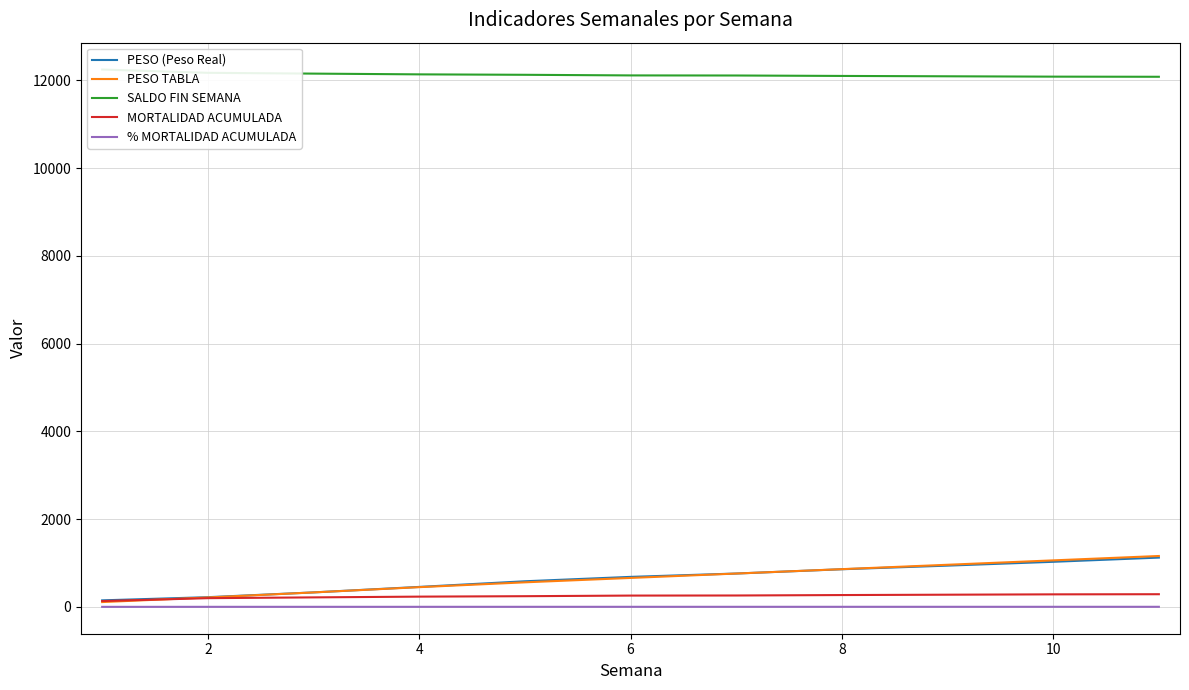

What is the highest value of the SALDO FIN SEMANA series?

12244.0